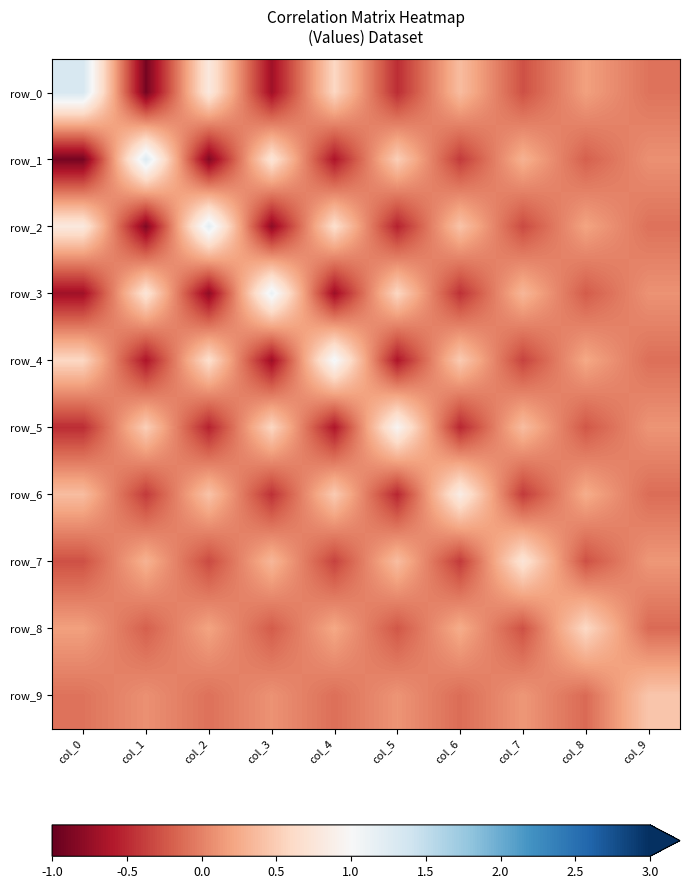

At how many categories does at least one series exceed 1?

5